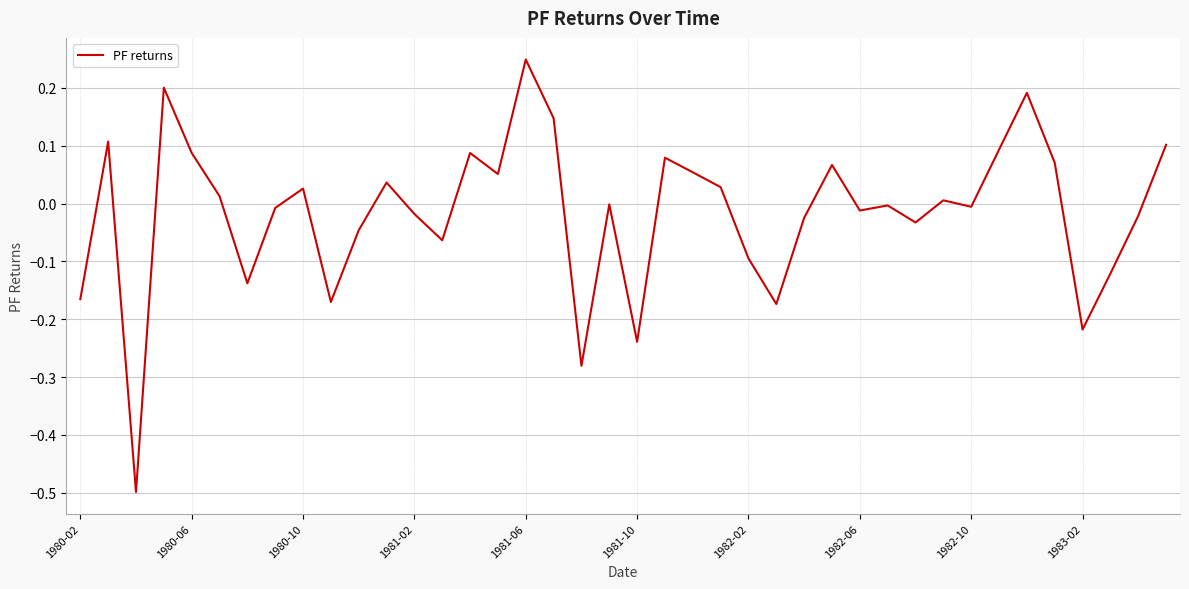

What is the smallest value displayed?

-0.5